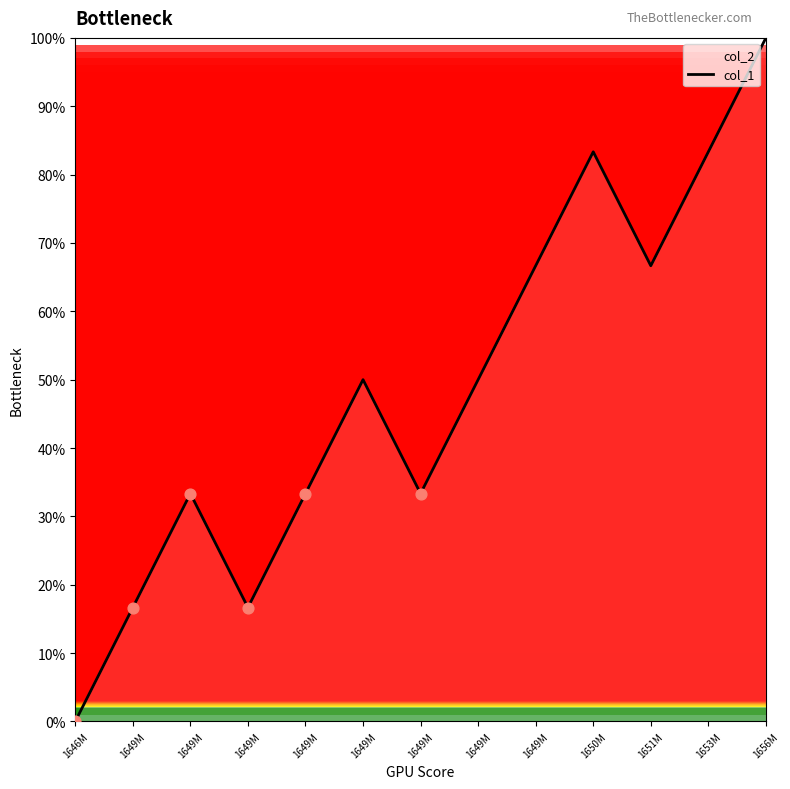

What is the change in value from 1649M to 1649M?

+2